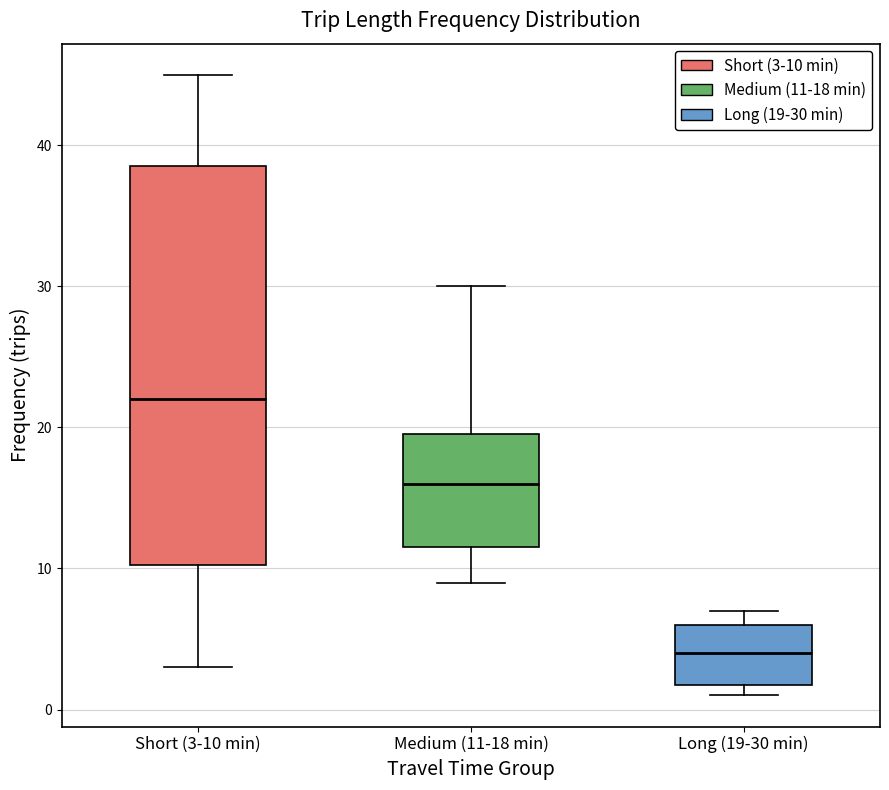

Which box has the highest median line?

Short (3-10 min)